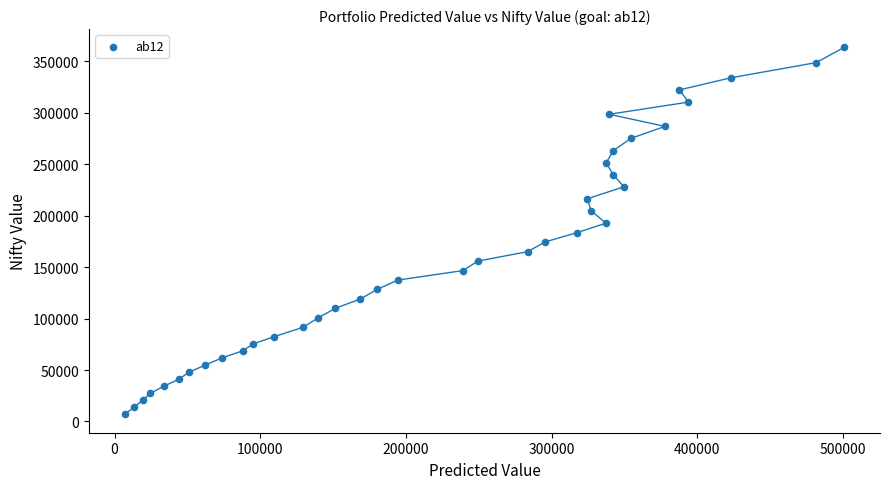

What is the range of X values (max minus min)?

493797